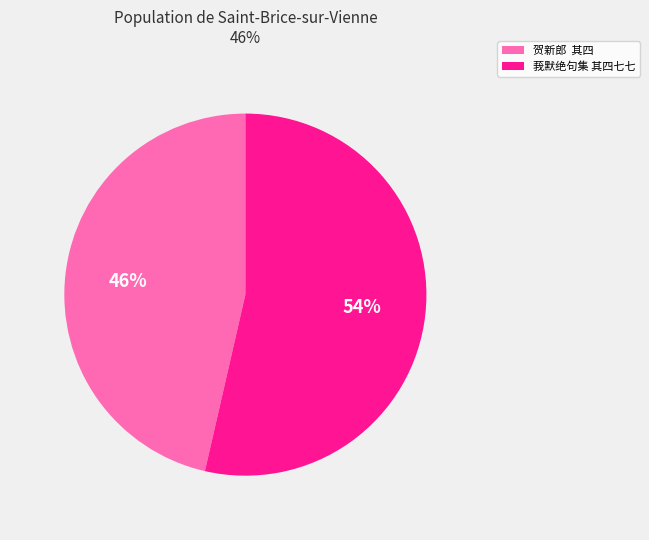

Count the number of slices in the pie.

2